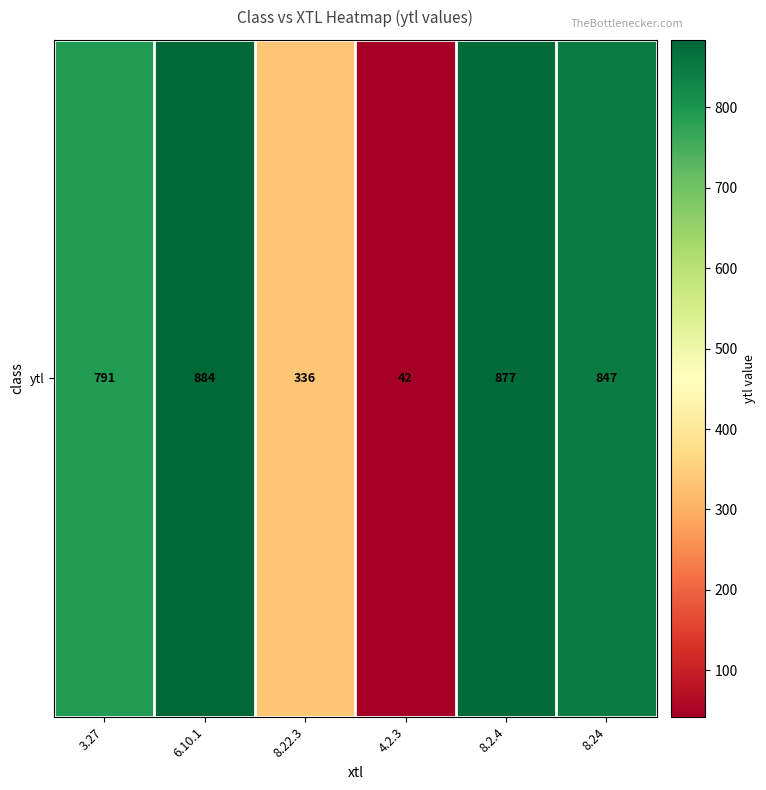

What is the difference between the second highest and second lowest values?

541